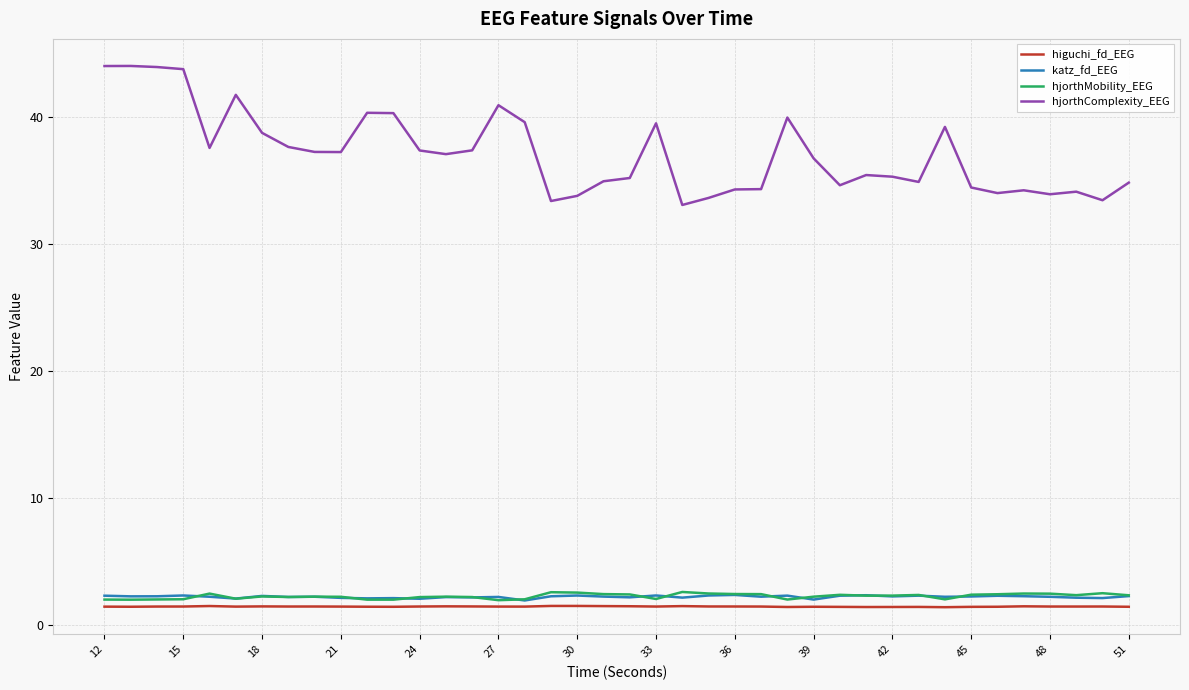

Which series has the largest range (max minus min)?

hjorthComplexity_EEG